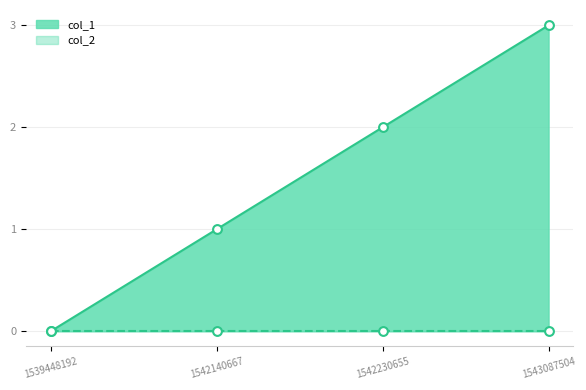

Between 1539448192 and 1543087504, which is larger?

1543087504